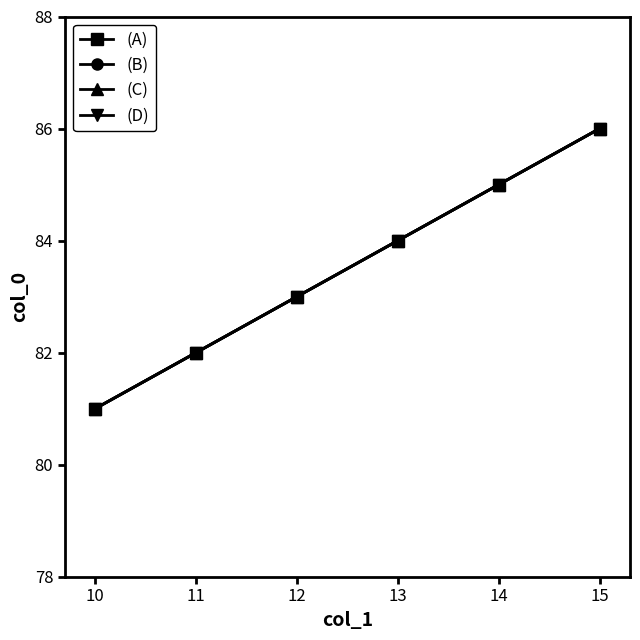

Count the (D) values in the range 82 to 85.

4